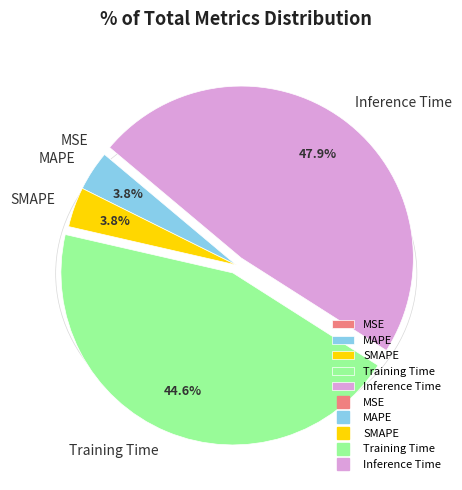

How much of the chart is everything except Training Time?

55.4%